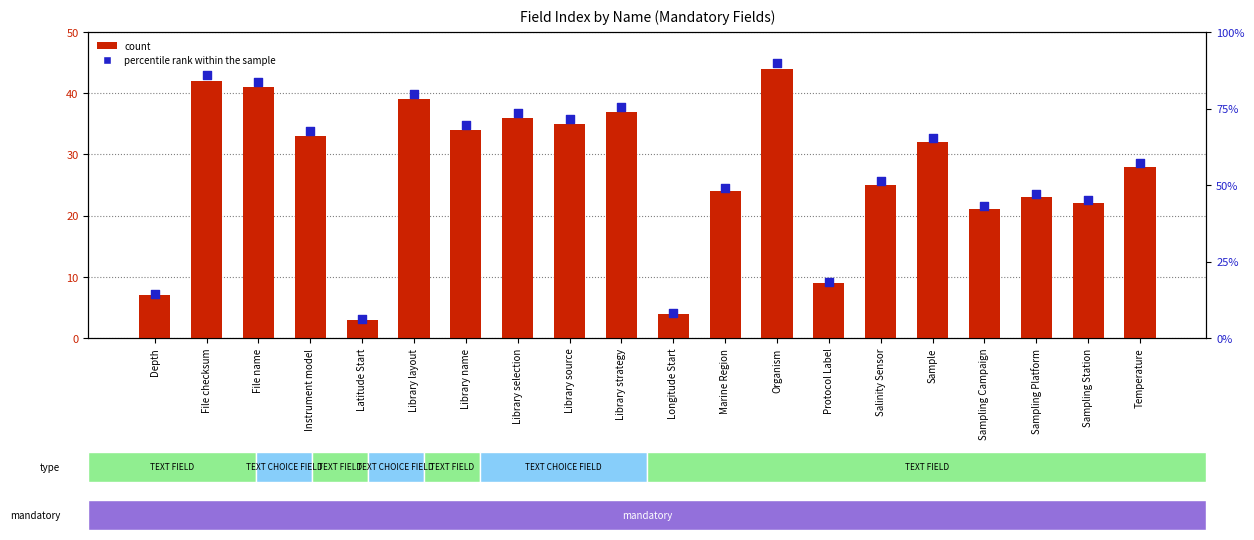

What are all the series names shown in the legend?

count, percentile rank within the sample